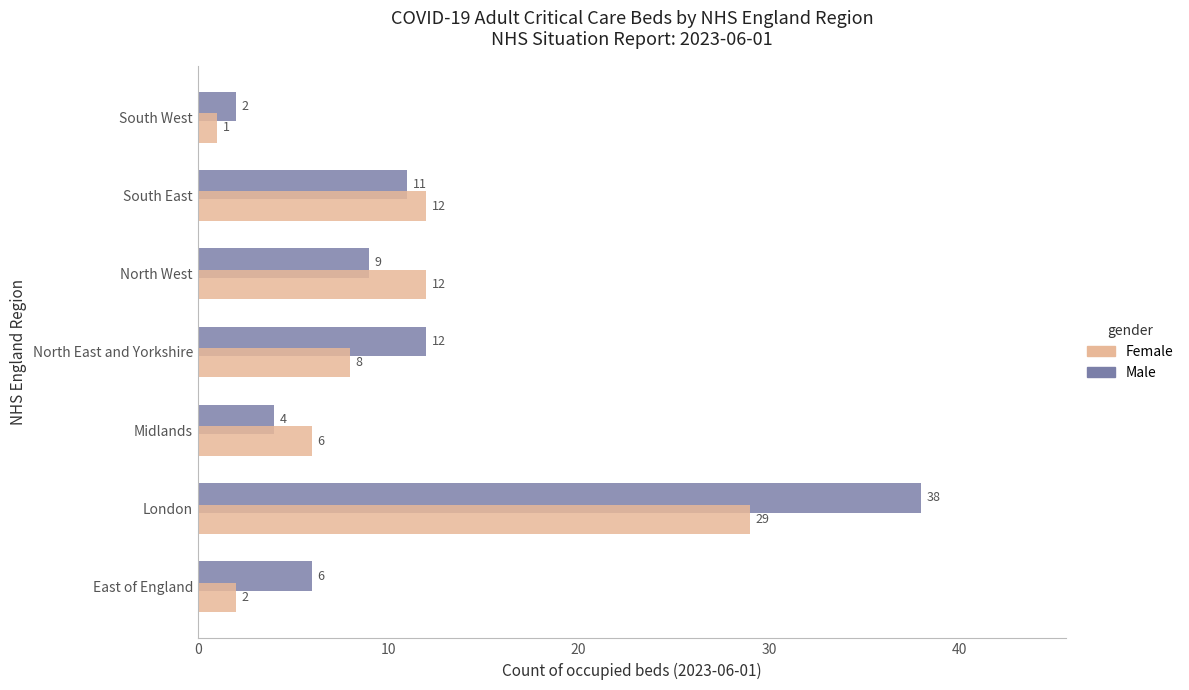

How many values in the Male series are below 9?

3